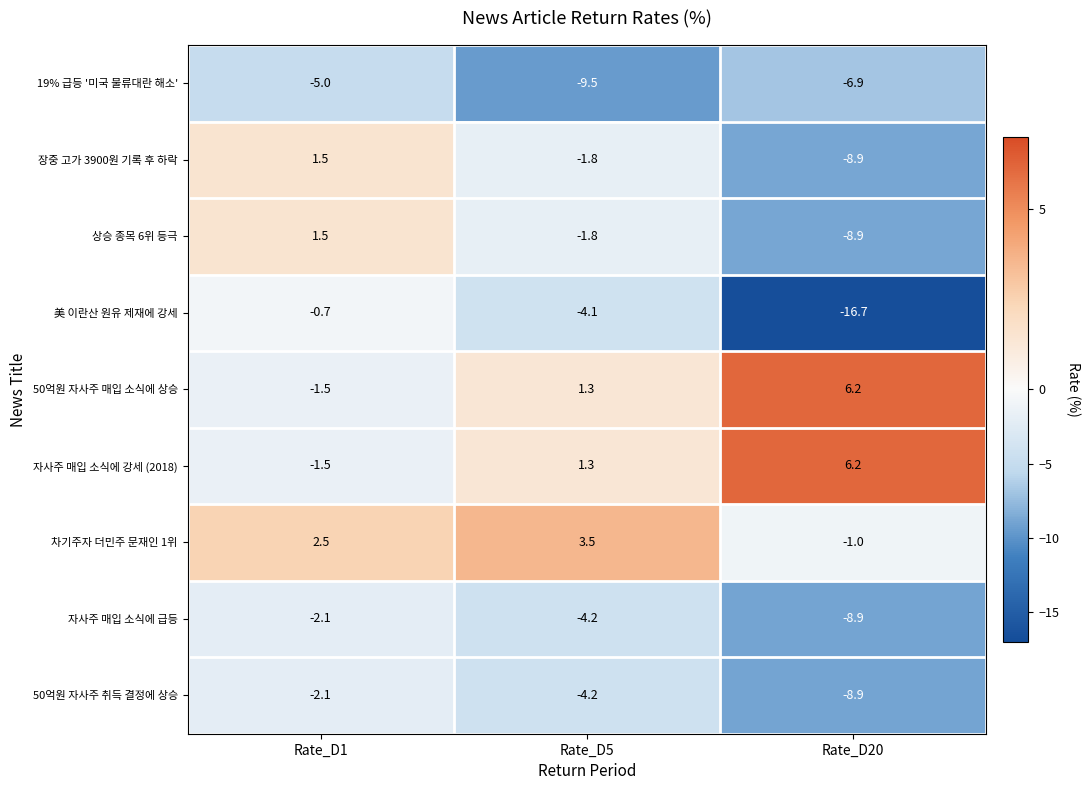

True or false: 50억원 자사주 매입 소식에 상승 has a value of 1.3 at Rate_D5.

True